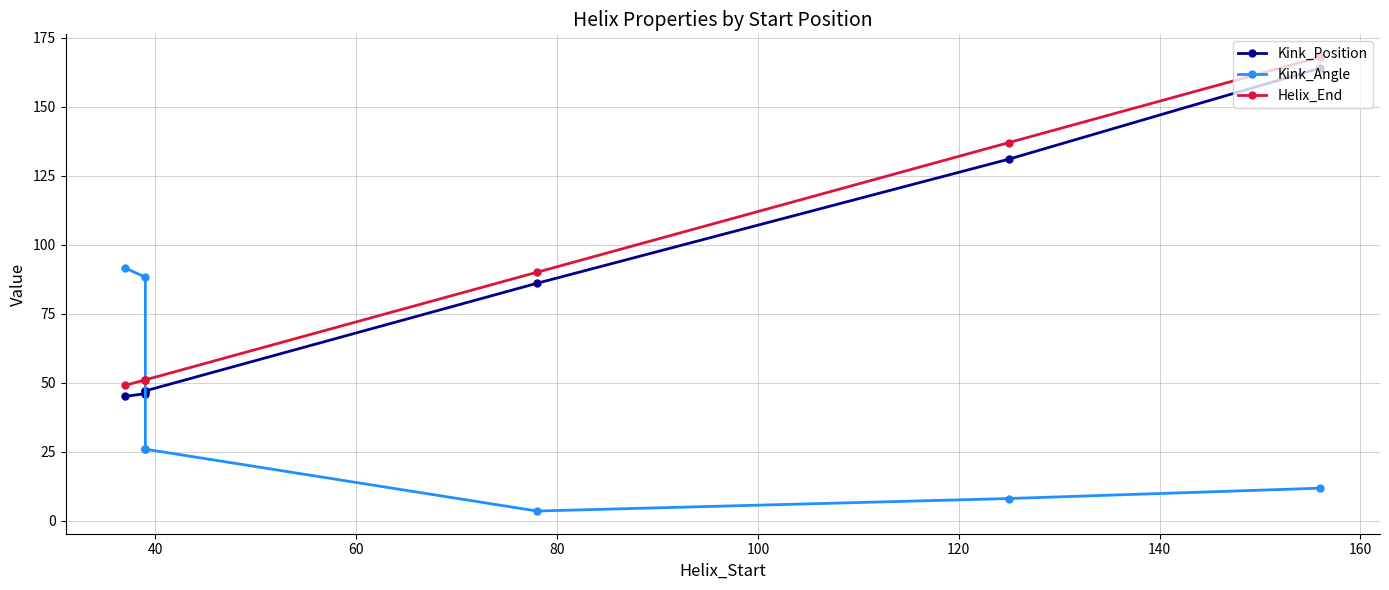

How many lines are shown in the chart?

3